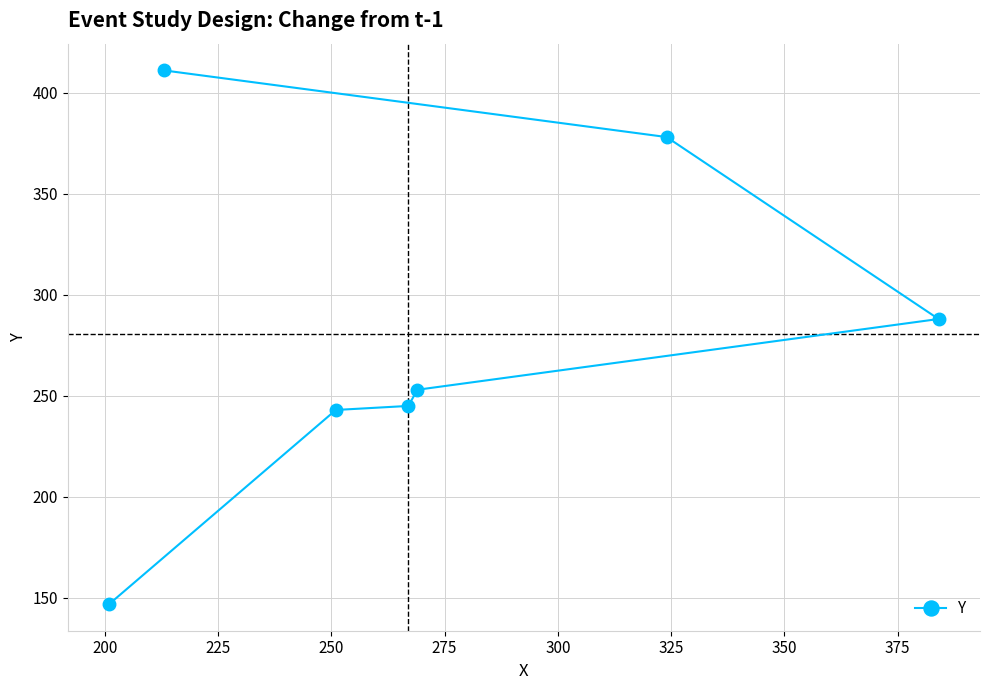

What is the greatest value displayed?

411